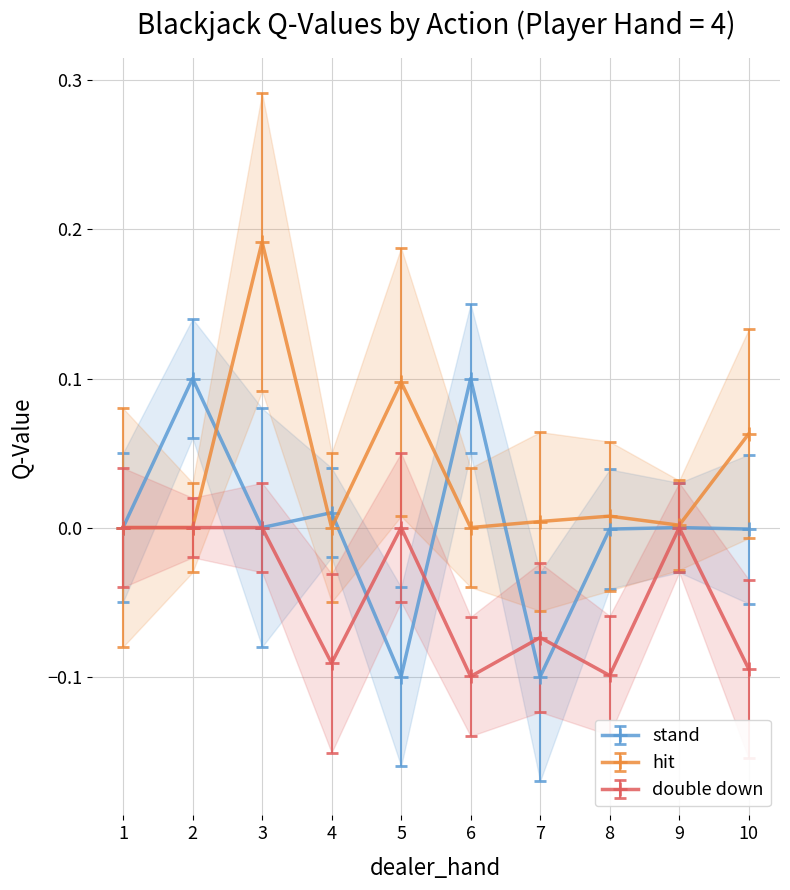

Does the chart display data point markers on the line(s)?

Yes